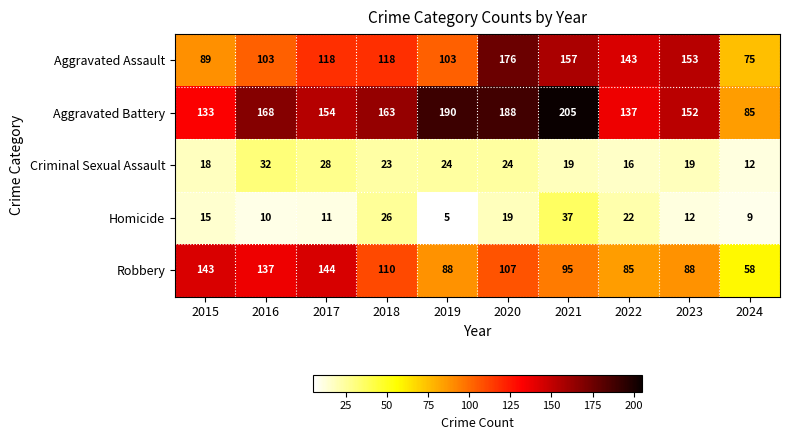

What is the greatest value displayed?

205